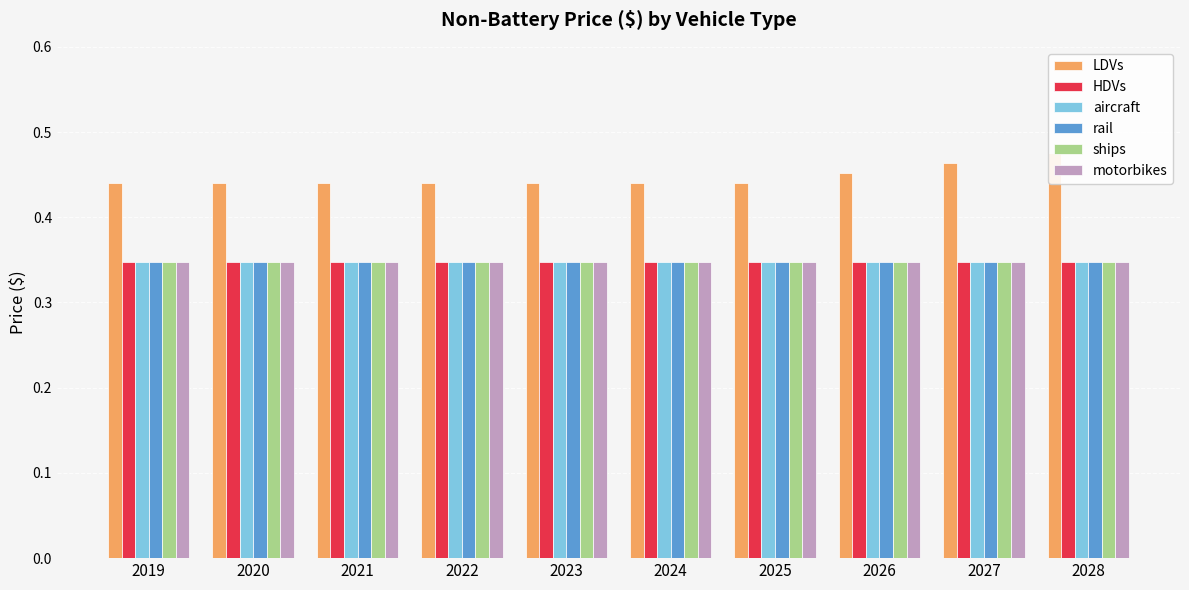

Is it true that HDVs equals 0.3 at 2028?

True